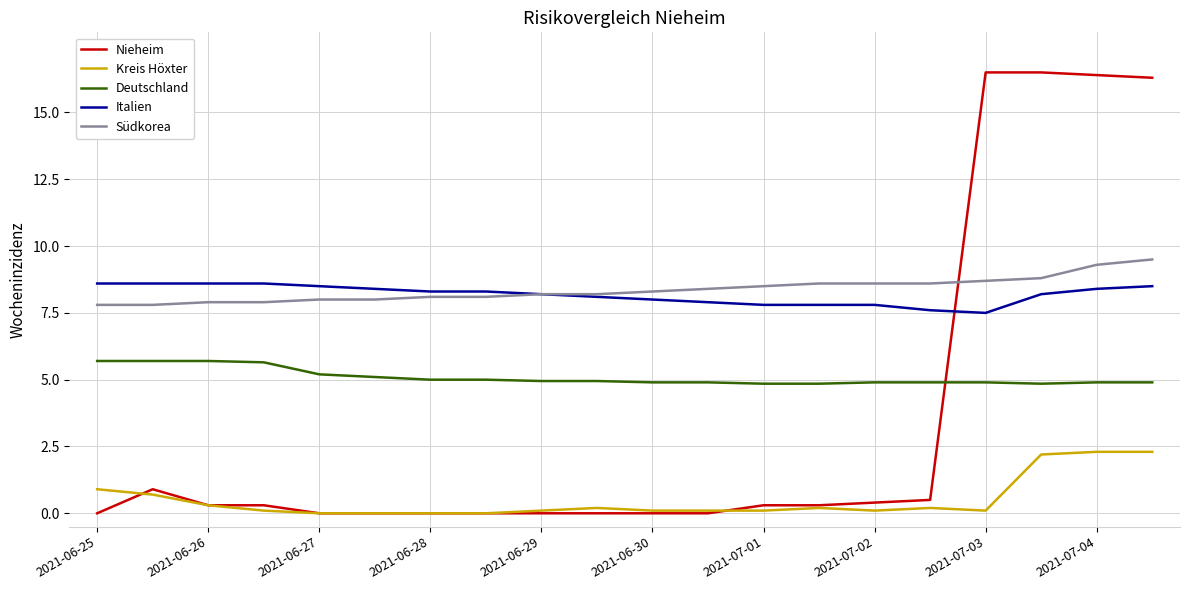

True or false: Deutschland and Italien cross at least once.

False